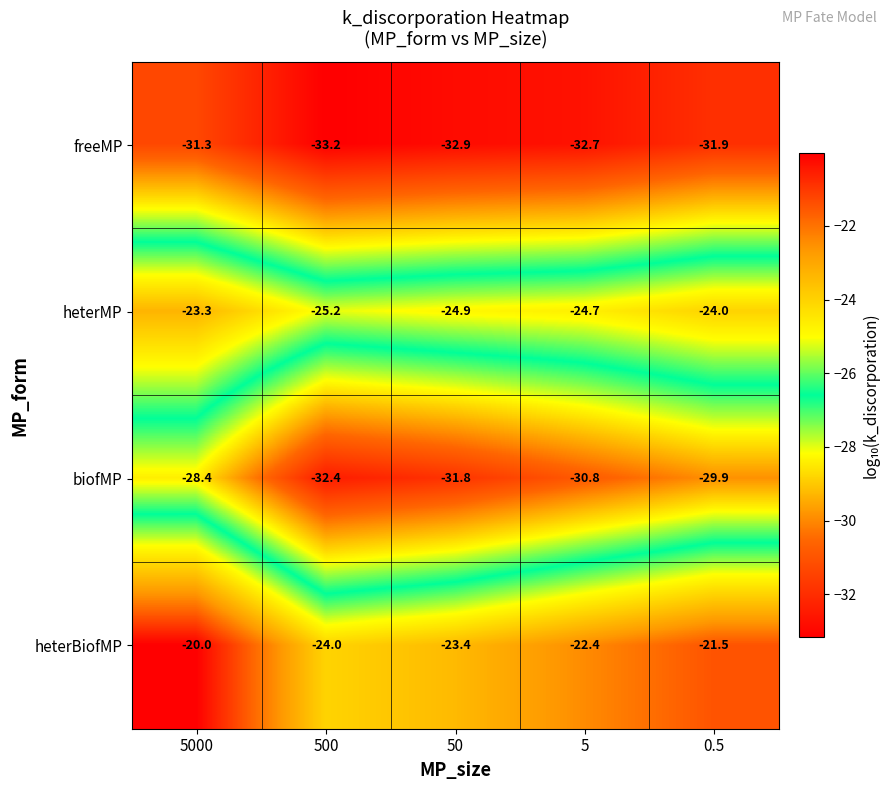

At which category is the sum across all series the highest?

5000